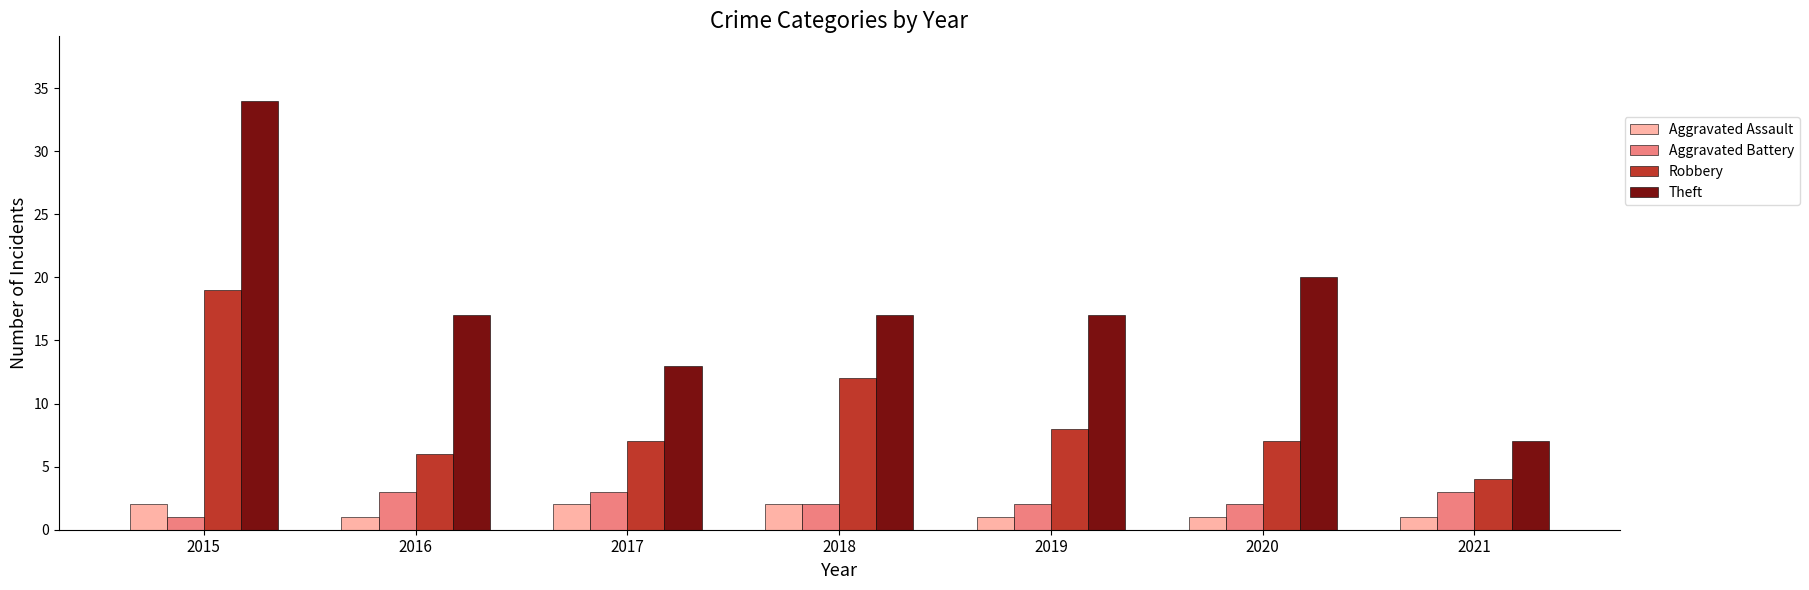

Reading left to right, extract all data points from this chart.

Aggravated Assault: 2015=2	2016=1	2017=2	2018=2	2019=1	2020=1	2021=1
Aggravated Battery: 2015=1	2016=3	2017=3	2018=2	2019=2	2020=2	2021=3
Robbery: 2015=19	2016=6	2017=7	2018=12	2019=8	2020=7	2021=4
Theft: 2015=34	2016=17	2017=13	2018=17	2019=17	2020=20	2021=7